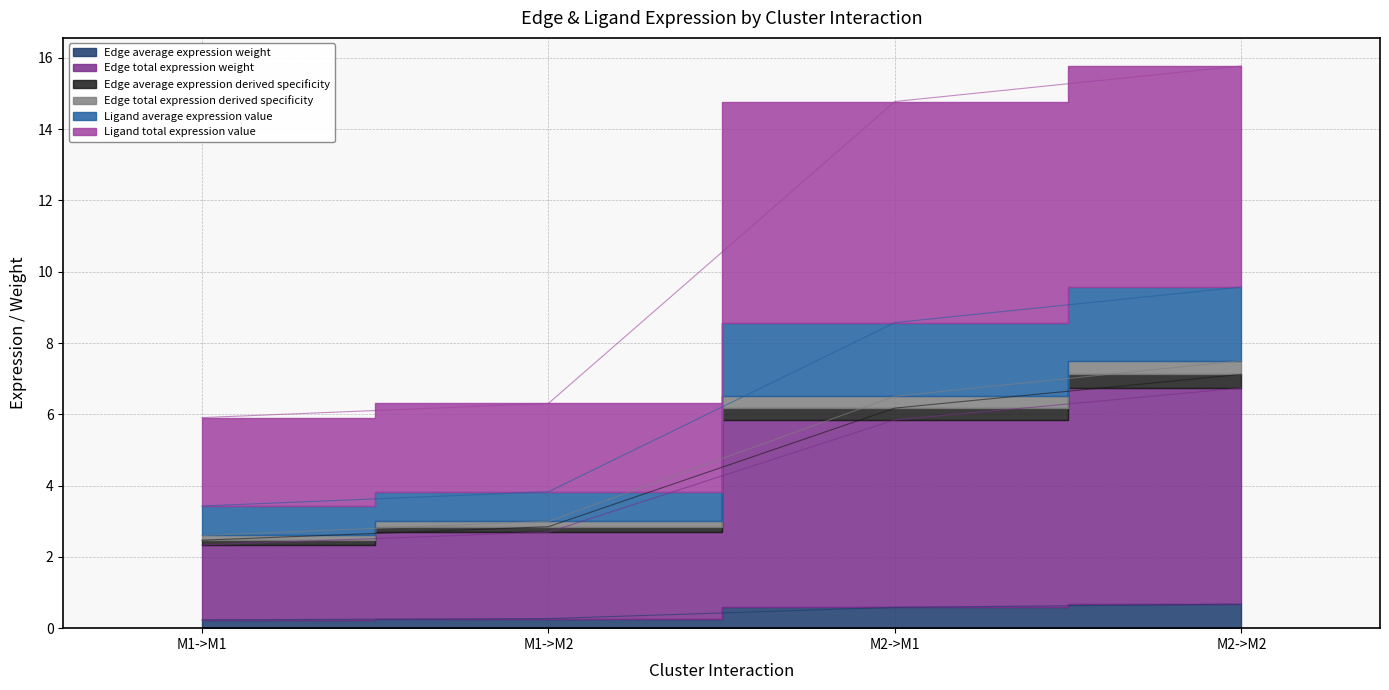

How many values in the Edge average expression derived specificity series exceed 6?

2